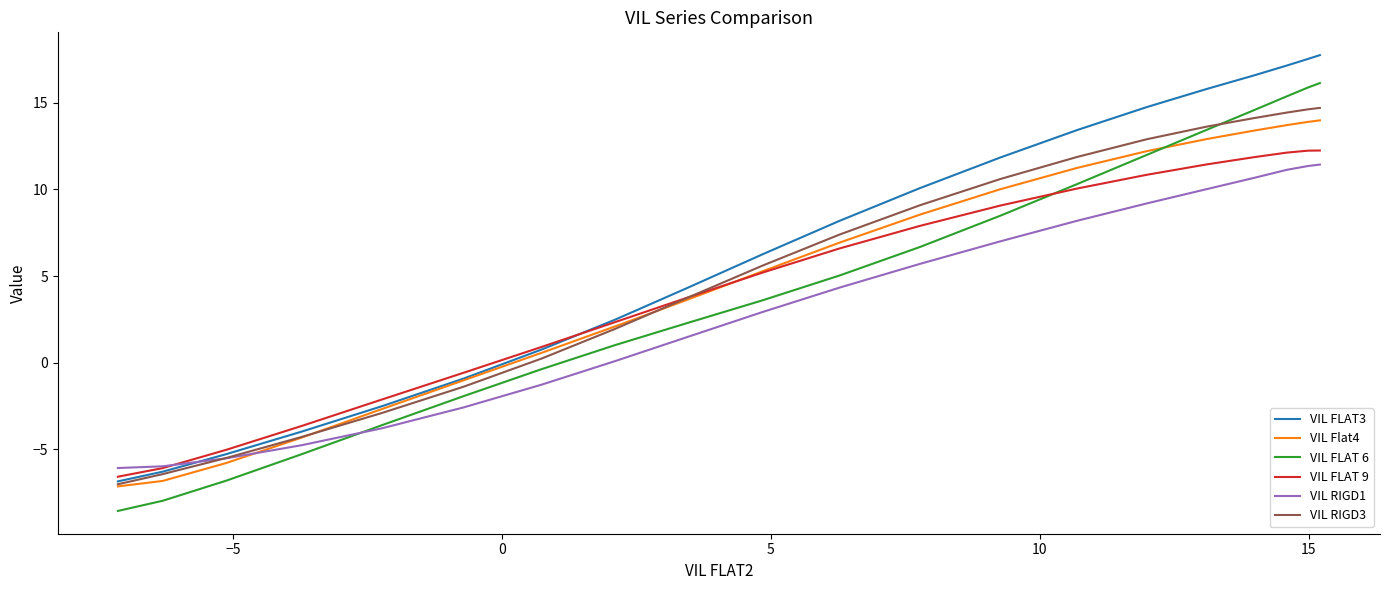

Count the number of categories in the chart.

20